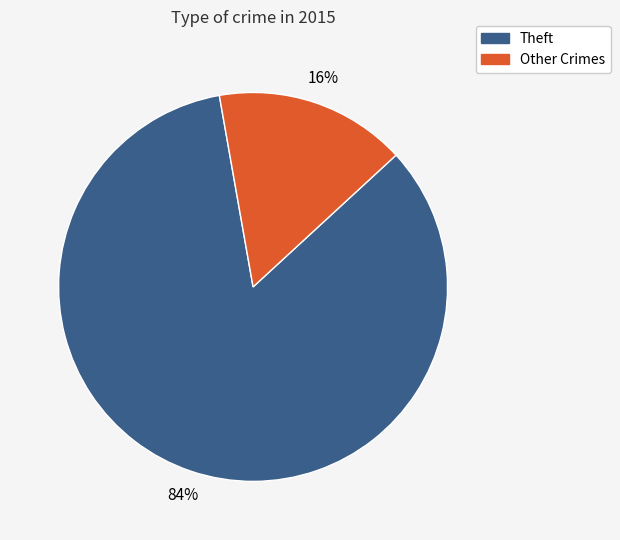

How many segments does this pie chart have?

2